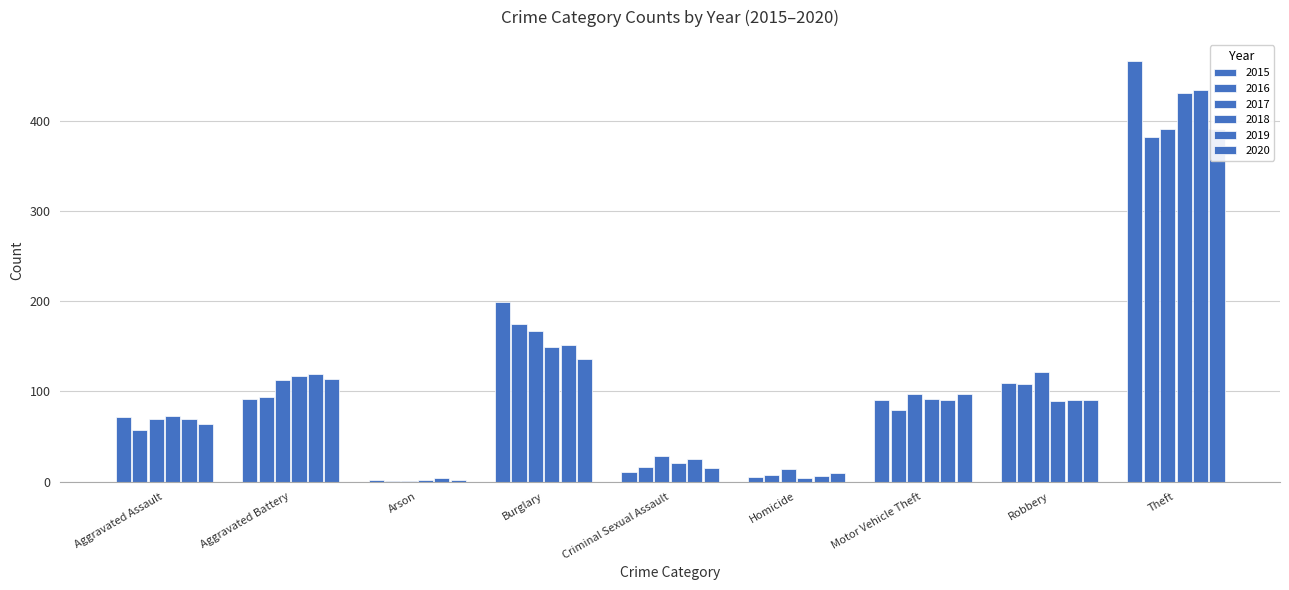

What is the difference between the maximum and minimum values in the 2018 series?

428